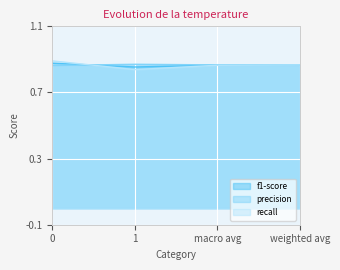

What is the value of the recall point at the 3rd from the left?

0.9